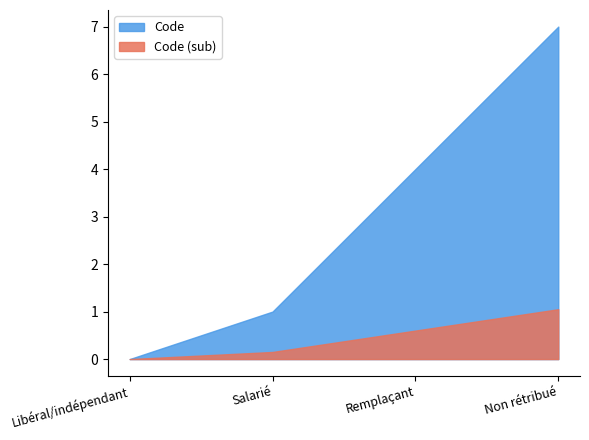

Between Remplaçant and Non rétribué, which is larger?

Non rétribué